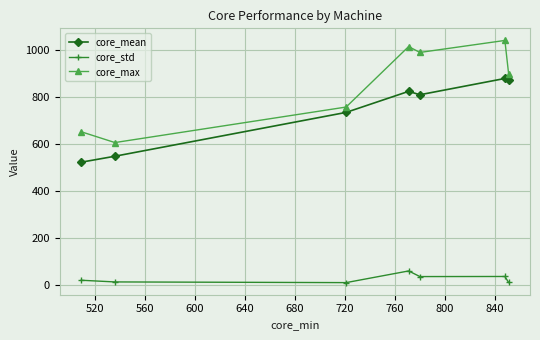

What is the highest value of the core_mean series?

877.4